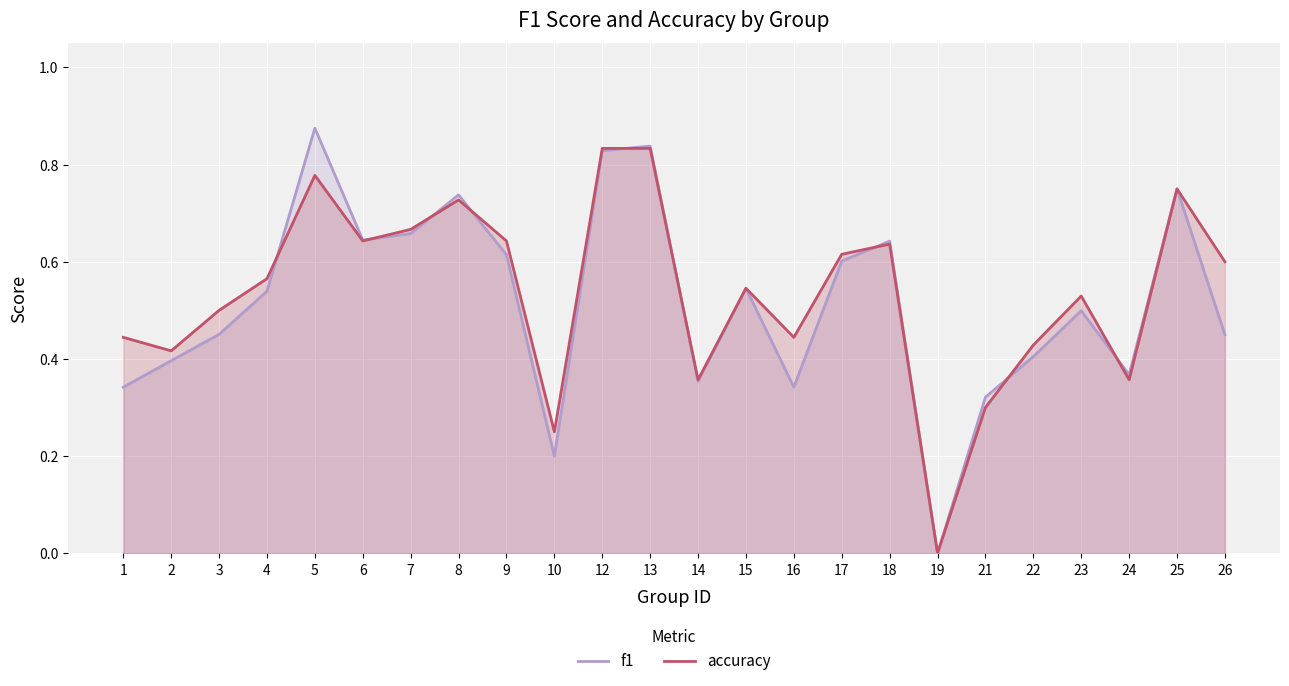

What is the sum of all accuracy values?

12.9